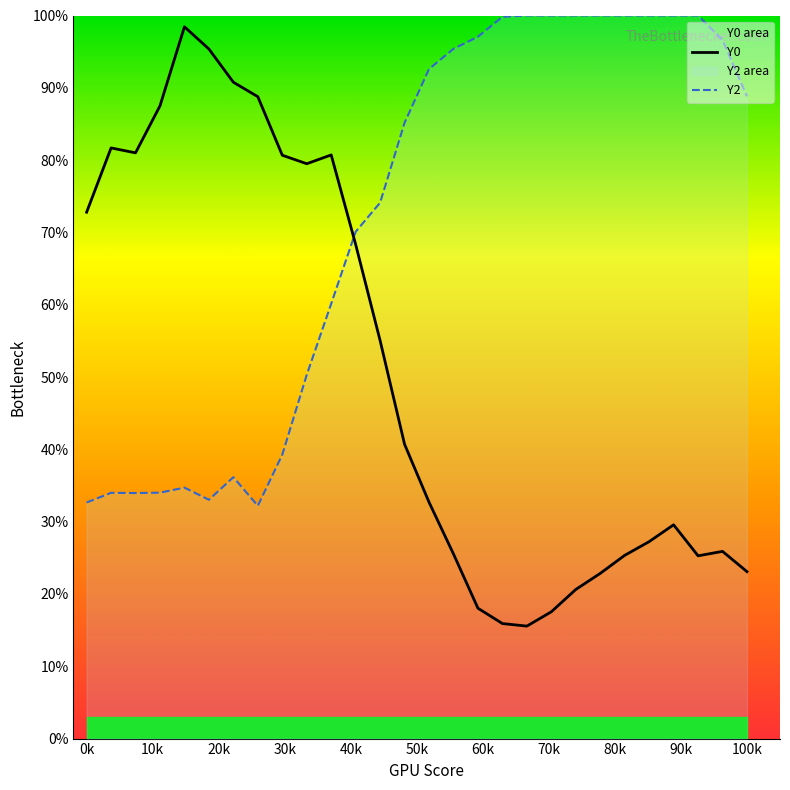

How many data points in Y0 are above 40?

14